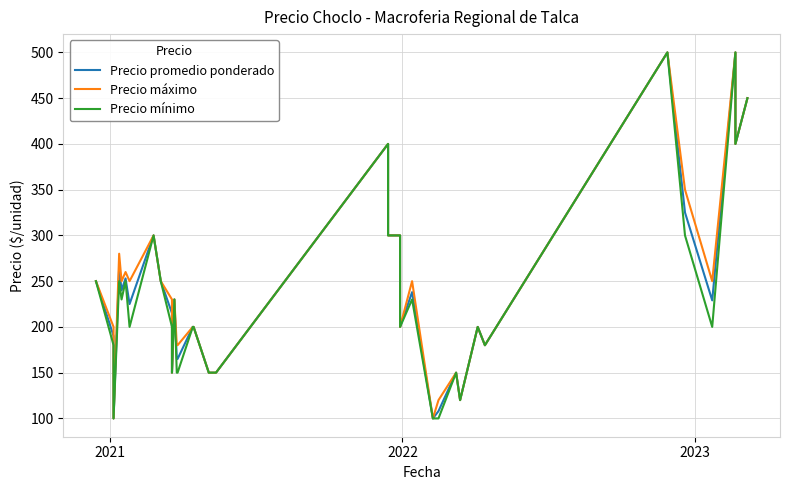

What is the value of the Precio promedio ponderado point at the 7th from the left?

225